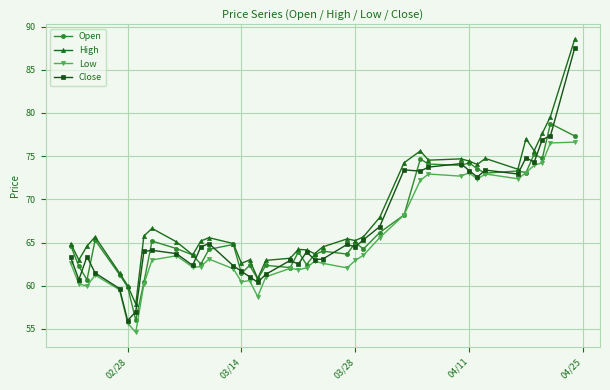

True or false: High and Low intersect in this chart.

False